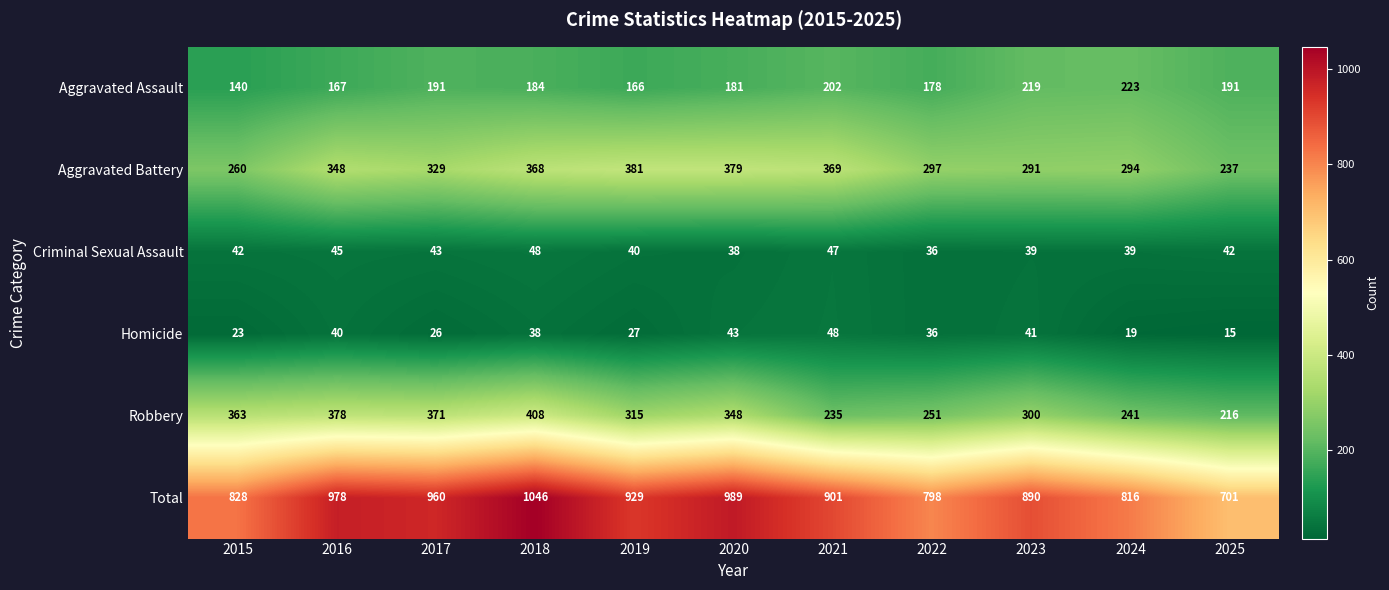

At which category is the sum across all series the highest?

2018